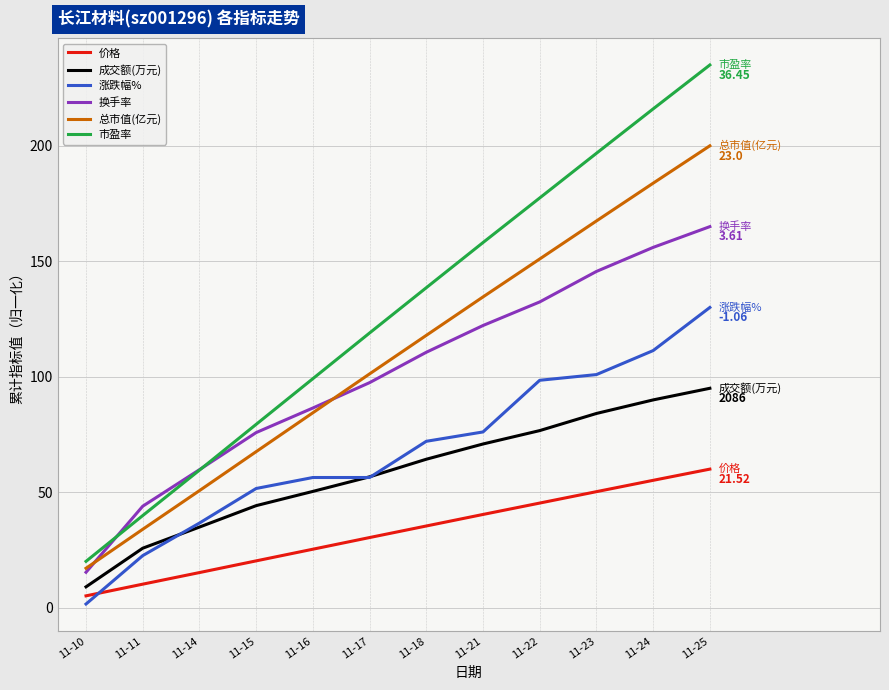

Reading left to right, transcribe all the data shown in this chart.

价格: 11-10=5.1	11-11=10.2	11-14=15.2	11-15=20.3	11-16=25.3	11-17=30.4	11-18=35.4	11-21=40.4	11-22=45.3	11-23=50.2	11-24=55.1	11-25=60.0
成交额(万元): 11-10=9.0	11-11=25.8	11-14=34.9	11-15=44.2	11-16=50.3	11-17=56.7	11-18=64.3	11-21=70.9	11-22=76.7	11-23=84.1	11-24=90.0	11-25=95.0
涨跌幅%: 11-10=1.6	11-11=22.5	11-14=36.6	11-15=51.6	11-16=56.4	11-17=56.4	11-18=72.0	11-21=76.1	11-22=98.5	11-23=100.9	11-24=111.3	11-25=130.0
换手率: 11-10=15.3	11-11=43.9	11-14=59.8	11-15=75.8	11-16=86.5	11-17=97.4	11-18=110.6	11-21=122.2	11-22=132.4	11-23=145.6	11-24=156.0	11-25=165.0
总市值(亿元): 11-10=17.1	11-11=33.9	11-14=50.7	11-15=67.6	11-16=84.4	11-17=101.2	11-18=117.9	11-21=134.6	11-22=151.0	11-23=167.5	11-24=183.8	11-25=200.0
市盈率: 11-10=20.1	11-11=39.9	11-14=59.6	11-15=79.4	11-16=99.2	11-17=118.9	11-18=138.6	11-21=158.1	11-22=177.4	11-23=196.8	11-24=216.0	11-25=235.0